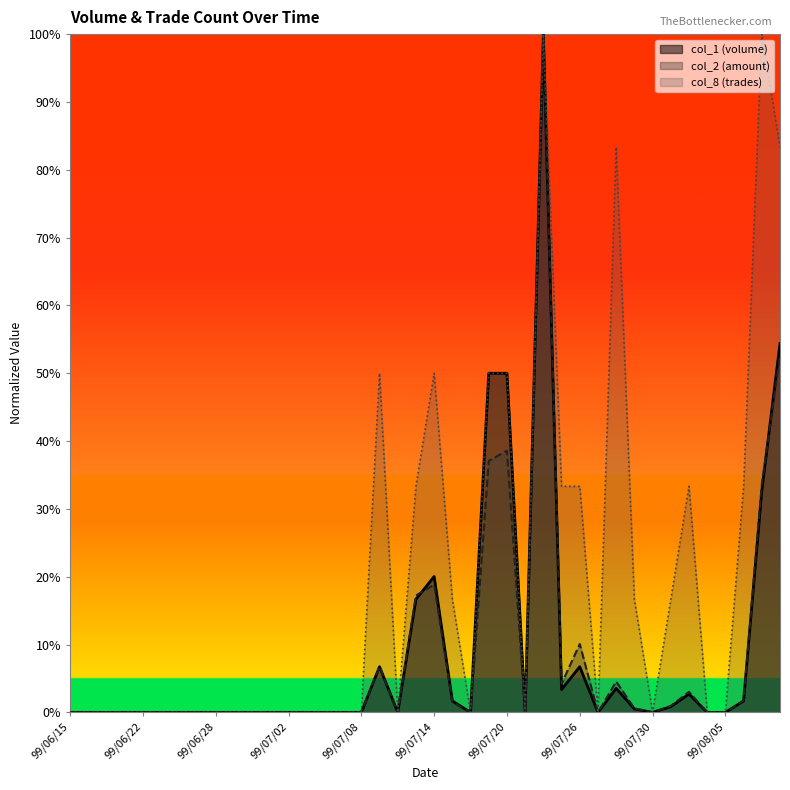

Which series changed the most between 99/06/25 and 99/06/28?

col_1